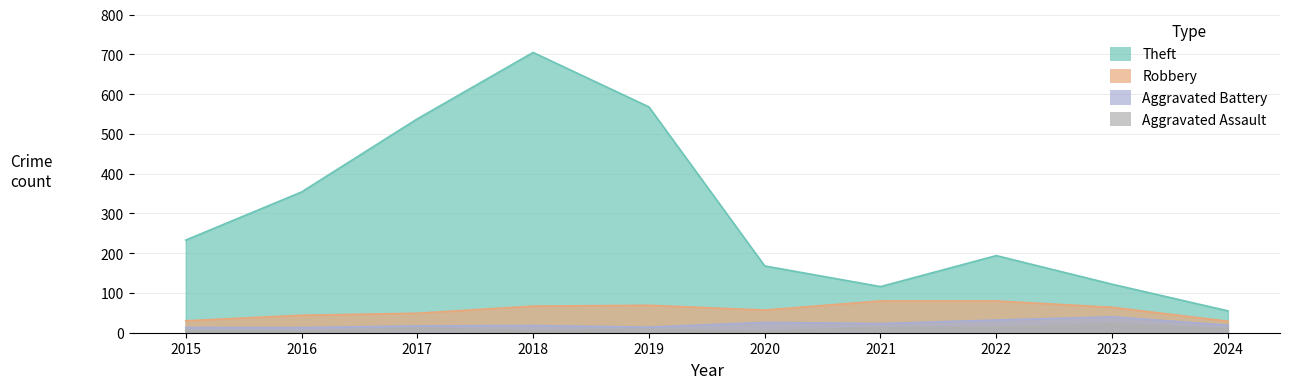

True or false: Robbery and Aggravated Battery cross at least once.

False